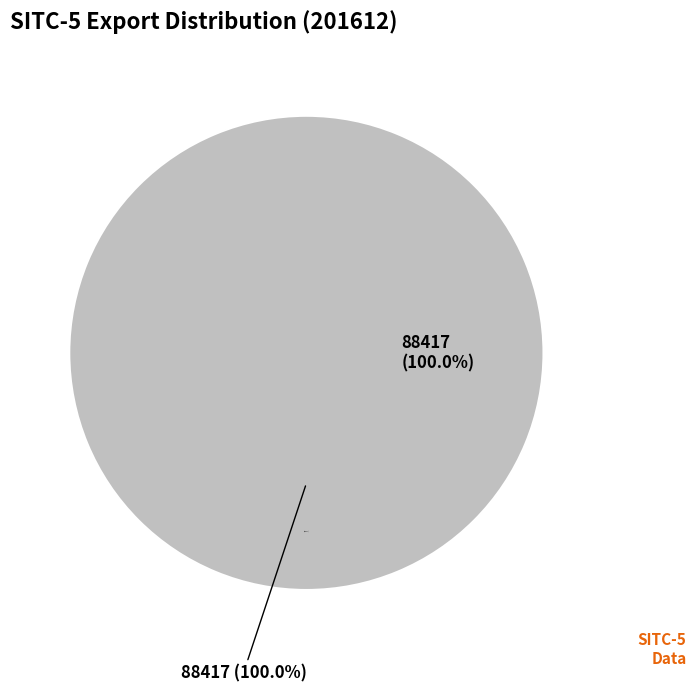

The 88415 slice represents 0% of the pie. True or false?

True